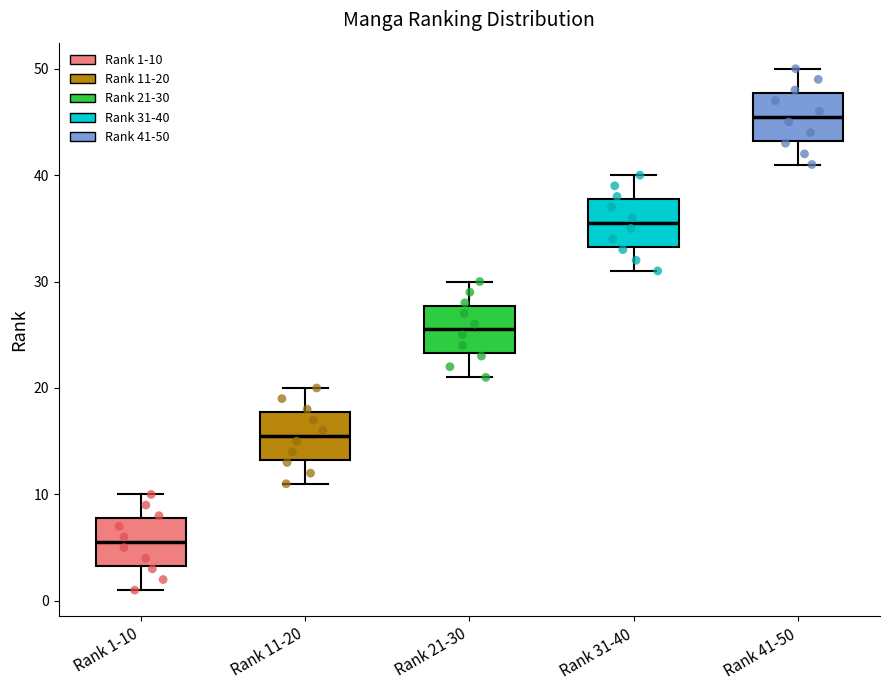

Reading left to right, read every box against the y-axis: the position of its median line, the range the box covers, and the ends of its whiskers. The values are not printed on the chart, so give them approximately, as read against the axis.

Rank 1-10: median 6, box 3 to 8, whiskers 1 to 10
Rank 11-20: median 16, box 13 to 18, whiskers 11 to 20
Rank 21-30: median 26, box 23 to 28, whiskers 21 to 30
Rank 31-40: median 36, box 33 to 38, whiskers 31 to 40
Rank 41-50: median 46, box 43 to 48, whiskers 41 to 50